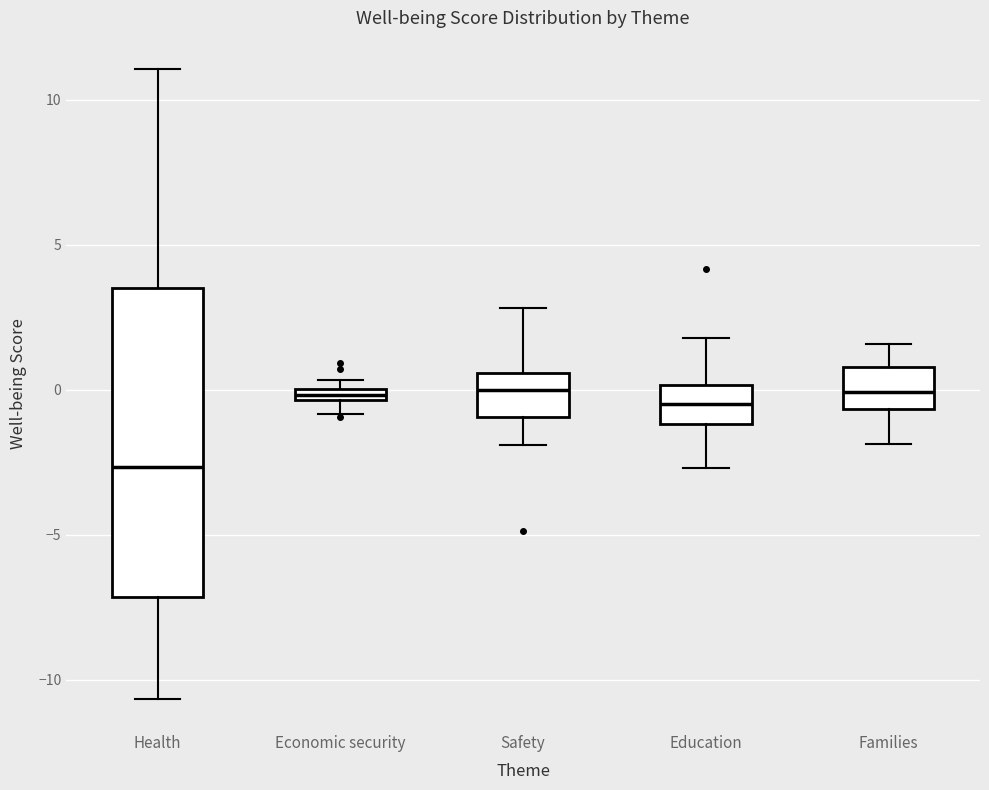

Where is the upper edge of the box for Families on the y-axis? The values are not printed on the chart, so give them approximately, as read against the axis.

1.0